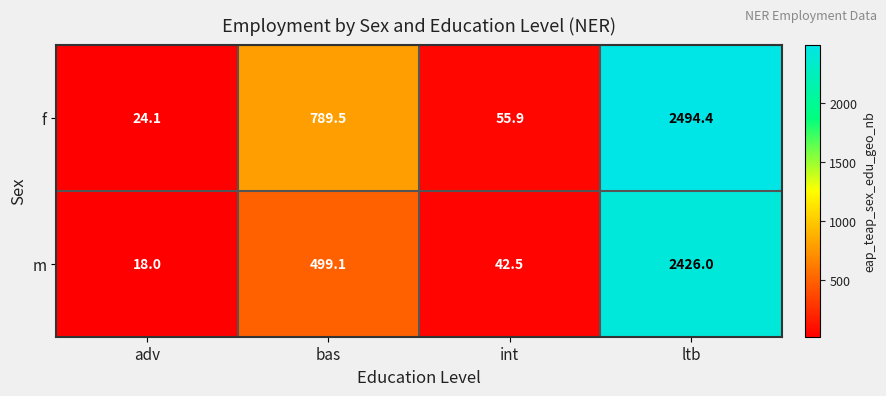

True or false: m has a value of 42.5 at int.

True